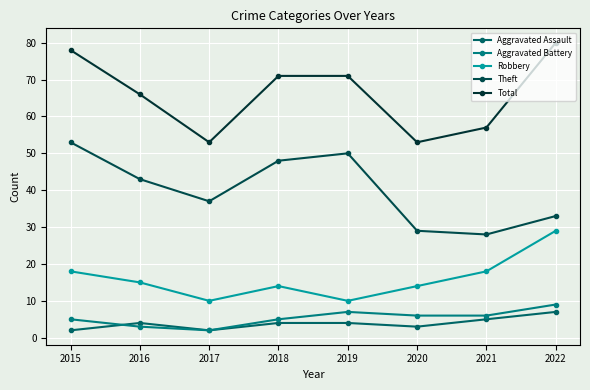

Reading right to left, list all the values displayed in this chart.

Aggravated Assault: 2022=7	2021=5	2020=3	2019=4	2018=4	2017=2	2016=4	2015=2
Aggravated Battery: 2022=9	2021=6	2020=6	2019=7	2018=5	2017=2	2016=3	2015=5
Robbery: 2022=29	2021=18	2020=14	2019=10	2018=14	2017=10	2016=15	2015=18
Theft: 2022=33	2021=28	2020=29	2019=50	2018=48	2017=37	2016=43	2015=53
Total: 2022=80	2021=57	2020=53	2019=71	2018=71	2017=53	2016=66	2015=78